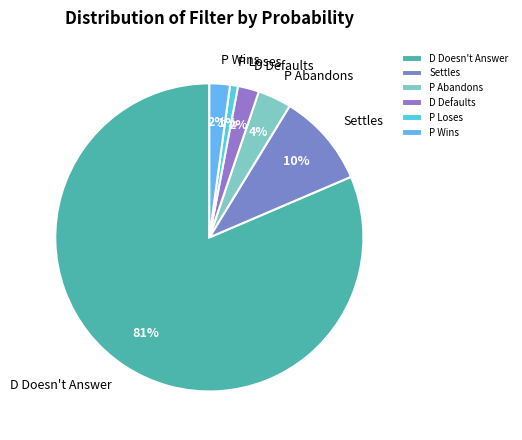

Do P Loses and P Wins together represent more than half of the pie?

No